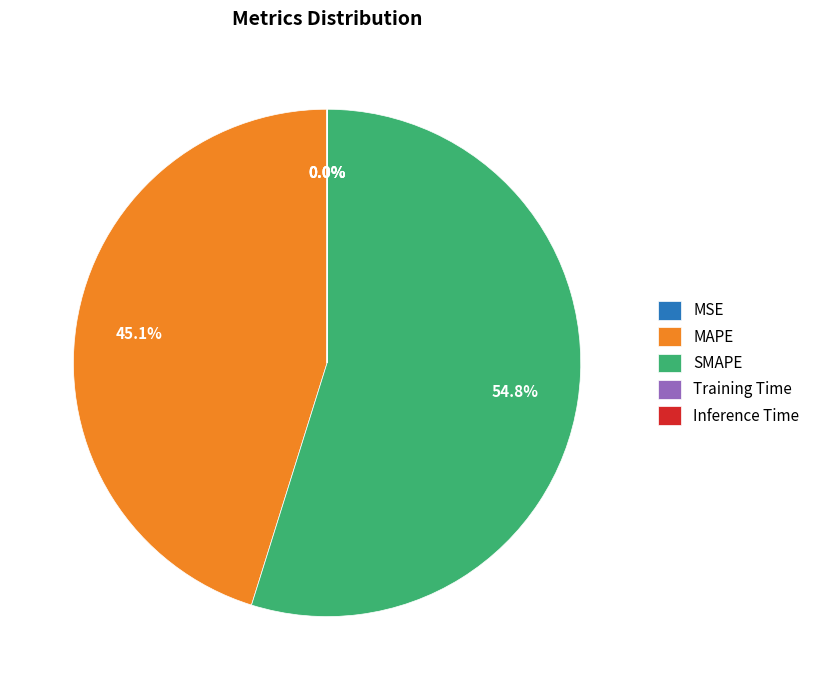

The MAPE slice represents 45% of the pie. True or false?

True